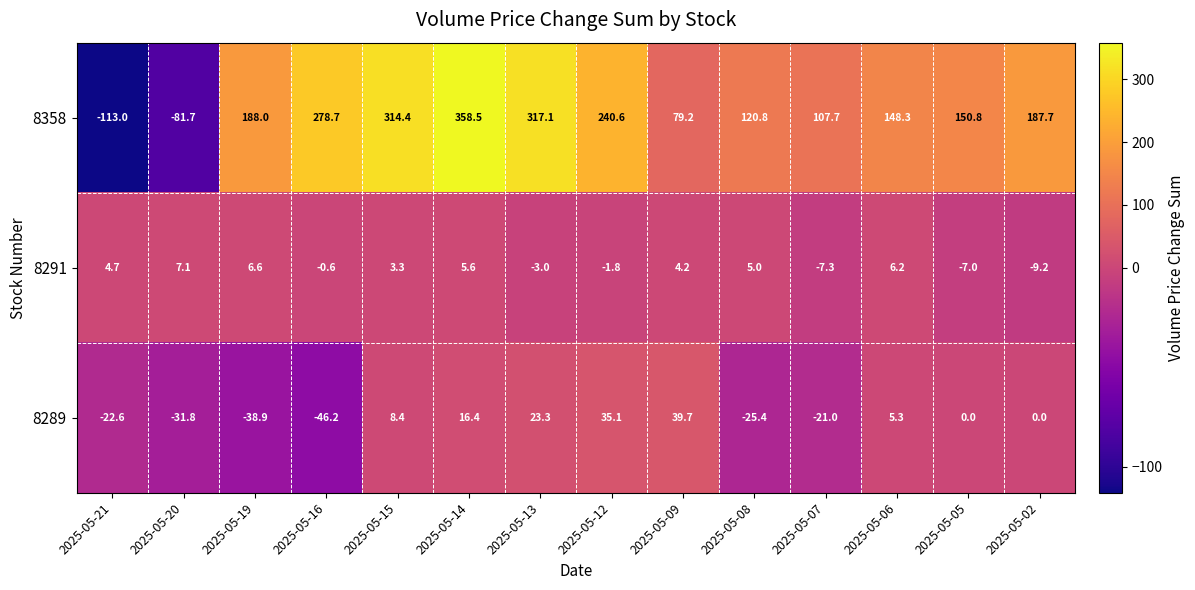

How many categories are shown in the chart?

14